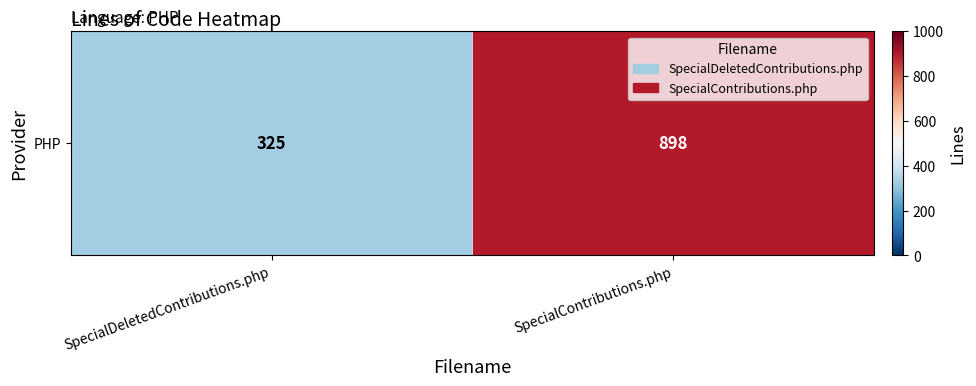

Which label corresponds to the smallest value in the chart?

SpecialDeletedContributions.php